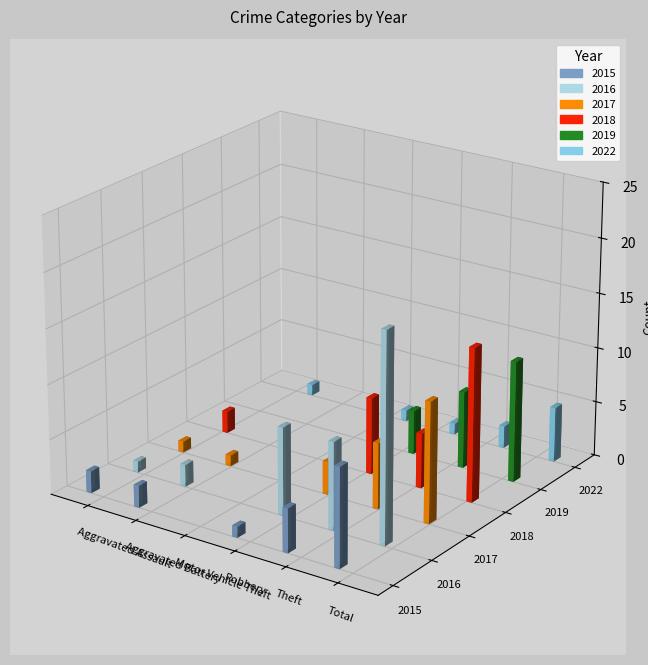

Reading right to left, list all the values displayed in this chart.

2015: 9	4	1	0	2	2
2016: 19	8	8	0	2	1
2017: 11	6	3	0	1	1
2018: 14	5	7	0	0	2
2019: 11	7	4	0	0	0
2022: 5	2	1	1	0	1